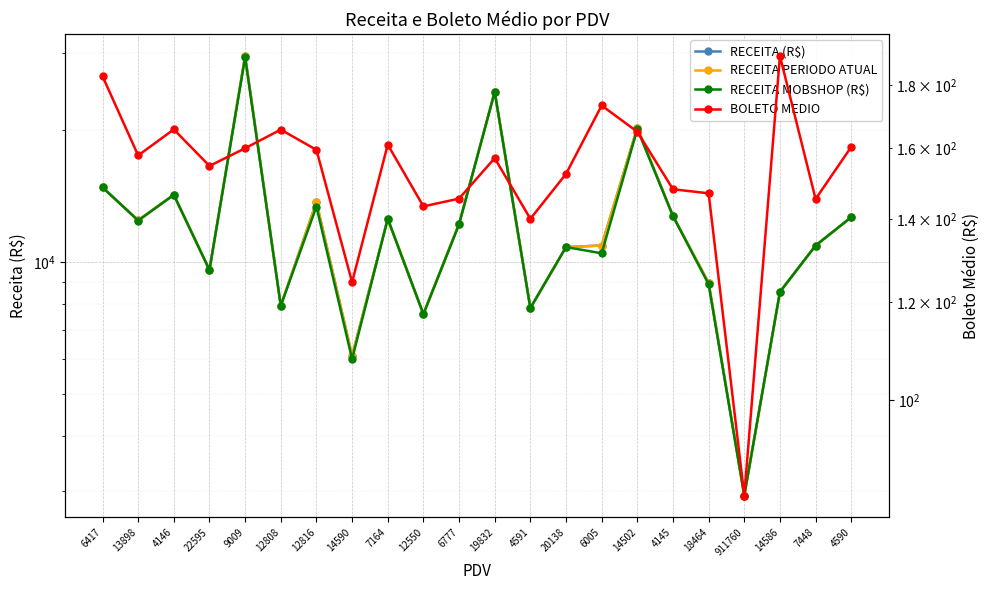

What is the difference between the maximum and minimum values in the RECEITA MOBSHOP (R$) series?

26456.2